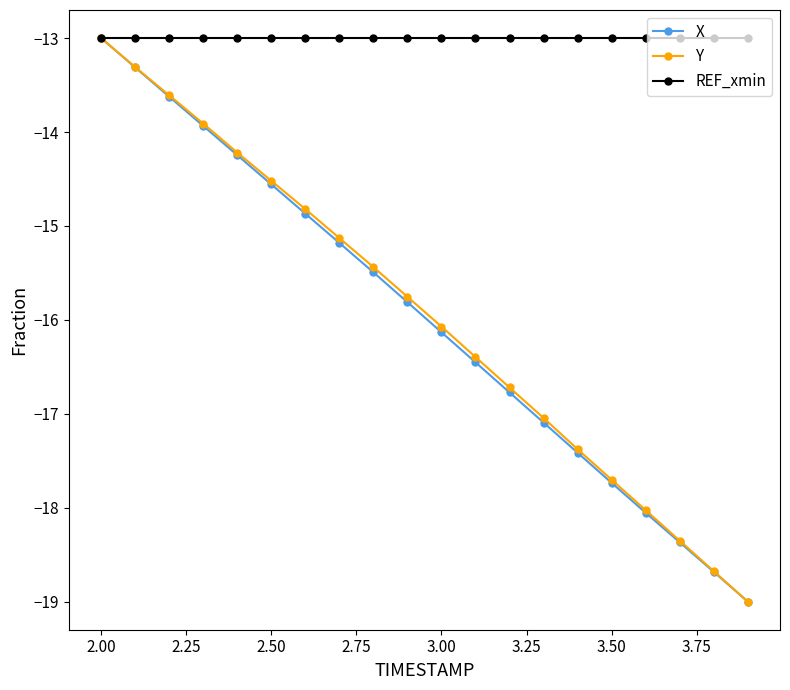

What is the highest value of the Y series?

-13.0